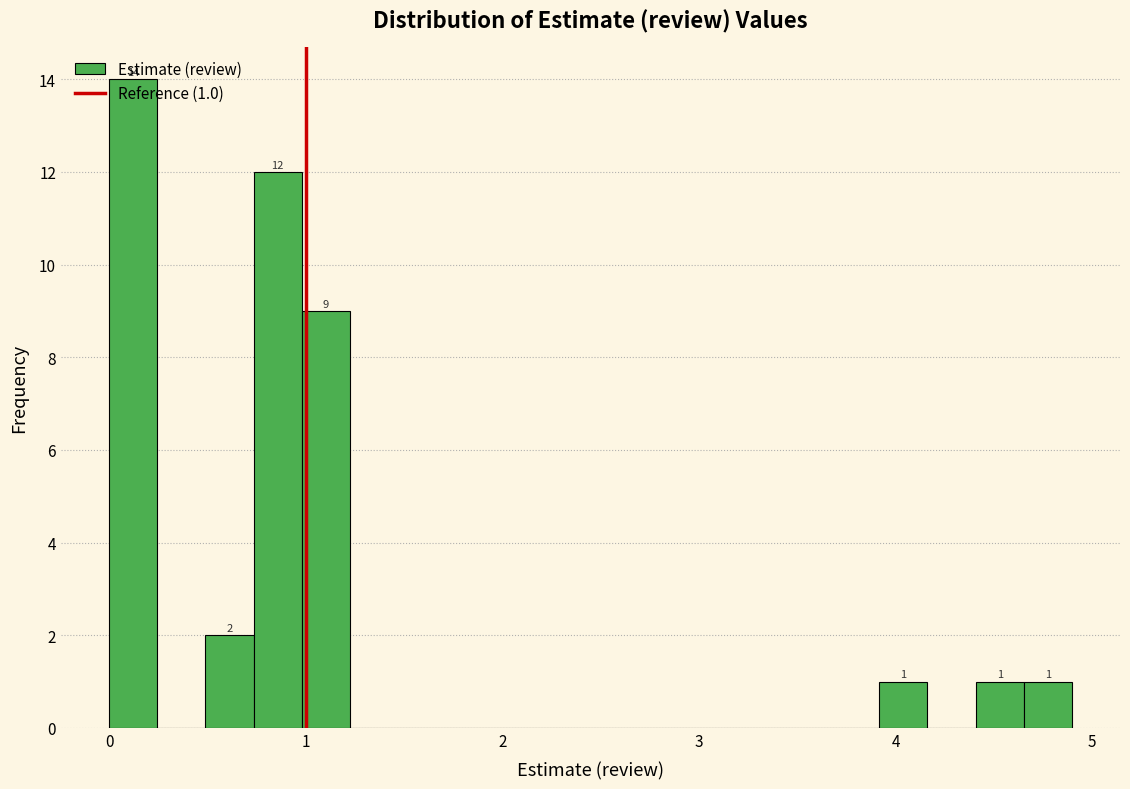

Read against the x-axis, roughly where is the centre of the tallest bar?

0.1